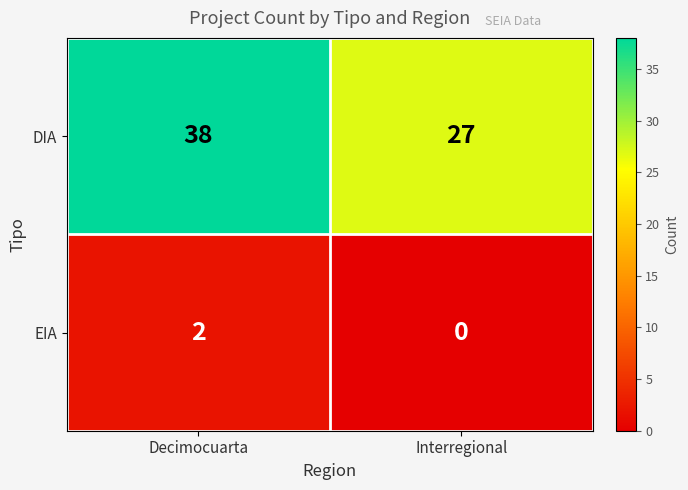

Reading left to right, transcribe all the data shown in this chart.

DIA: 38	27
EIA: 2	0